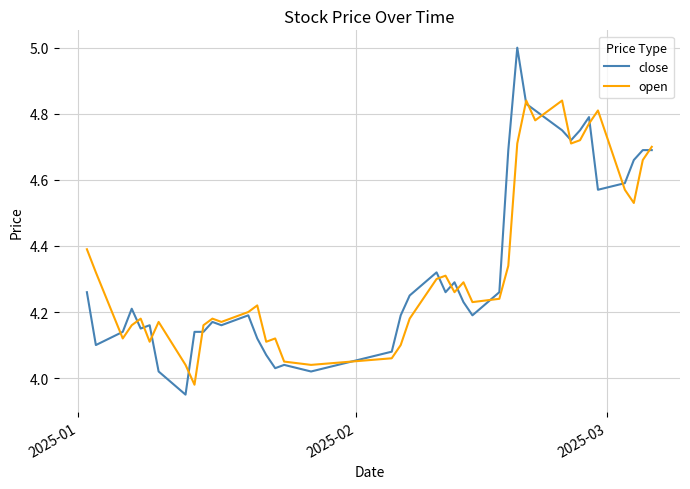

Which series has the largest range (max minus min)?

close